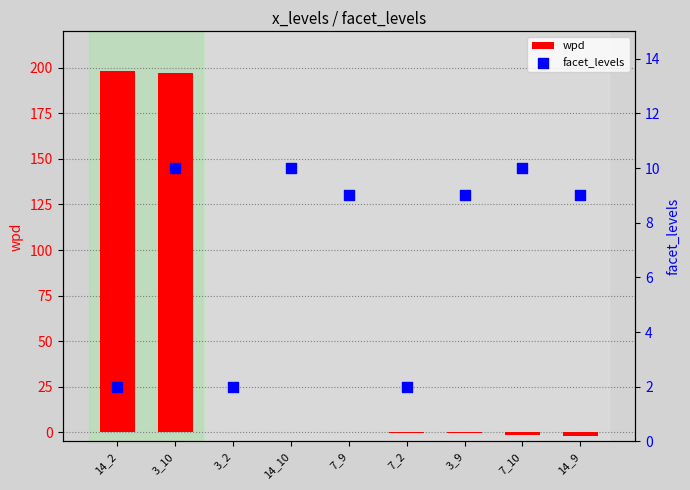

Which series has the widest spread of Y values?

wpd